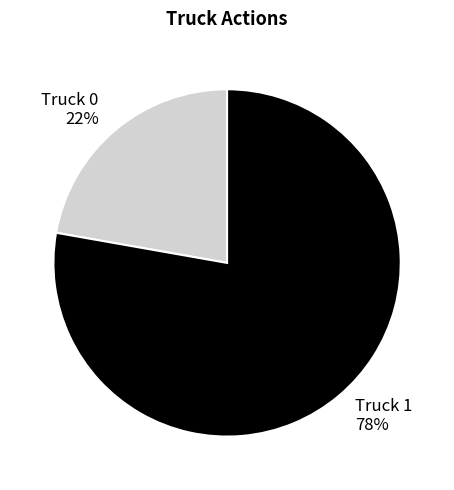

What is the smallest slice in the pie chart?

Truck 0